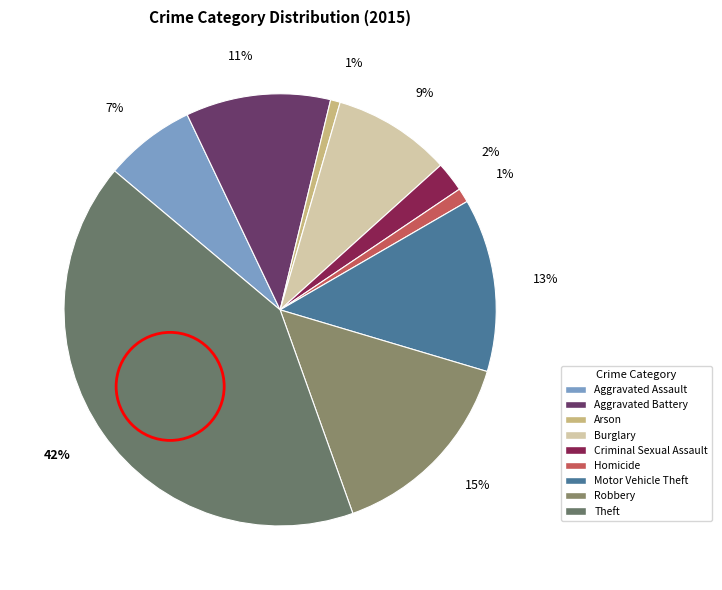

Count the number of slices in the pie.

9